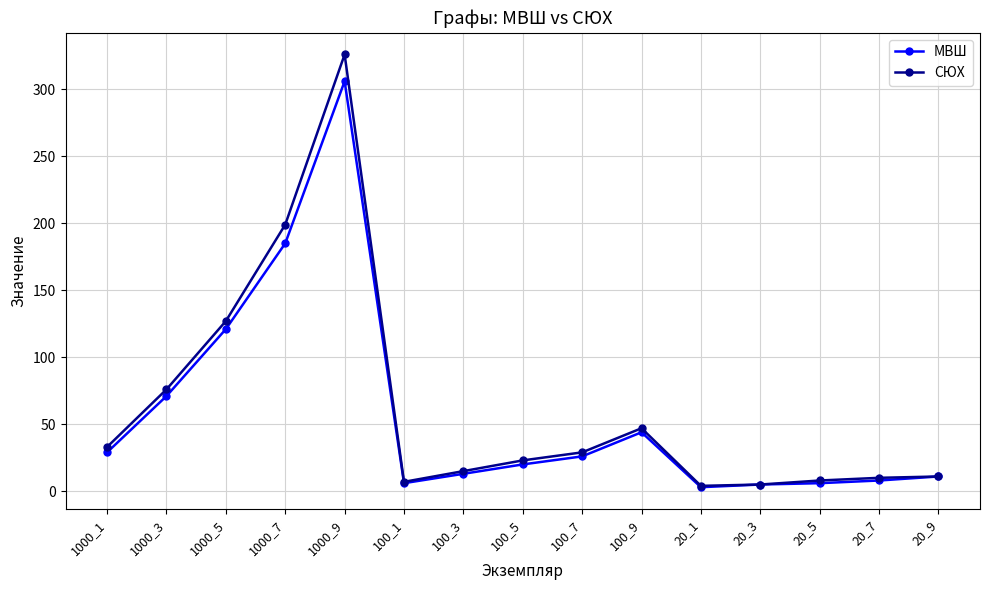

What is the label of the 13th point from the left?

20_5